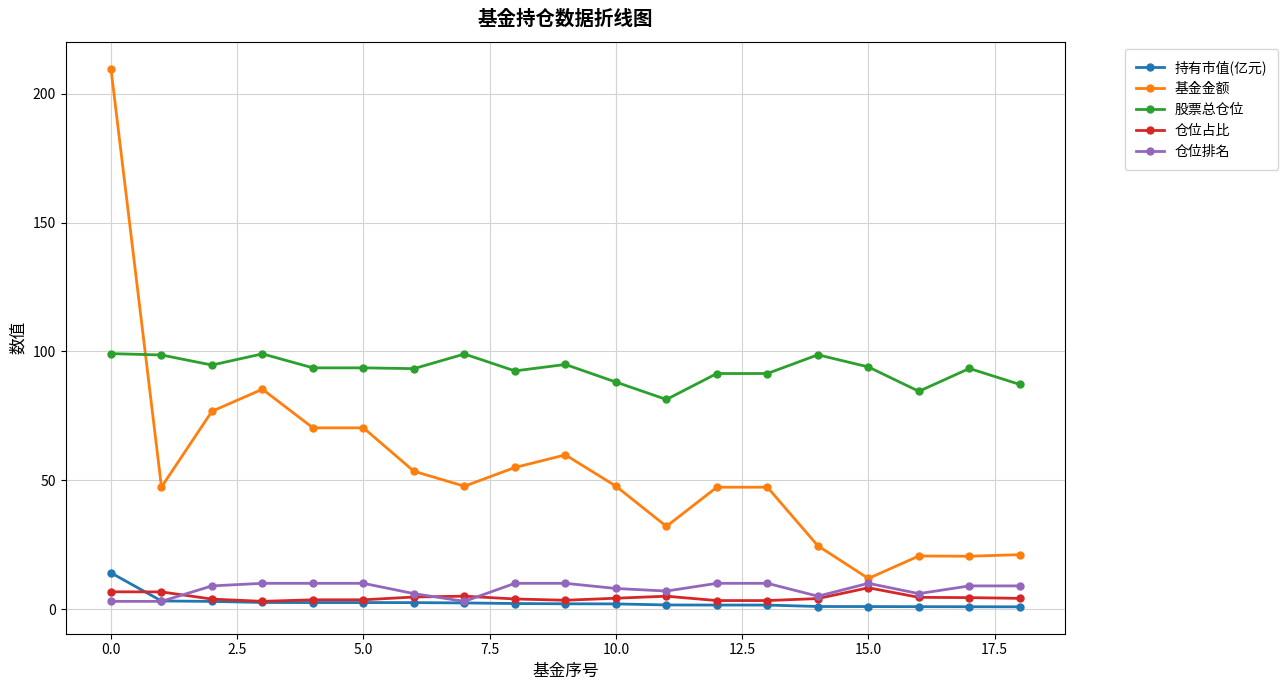

What is the greatest value displayed?

209.7